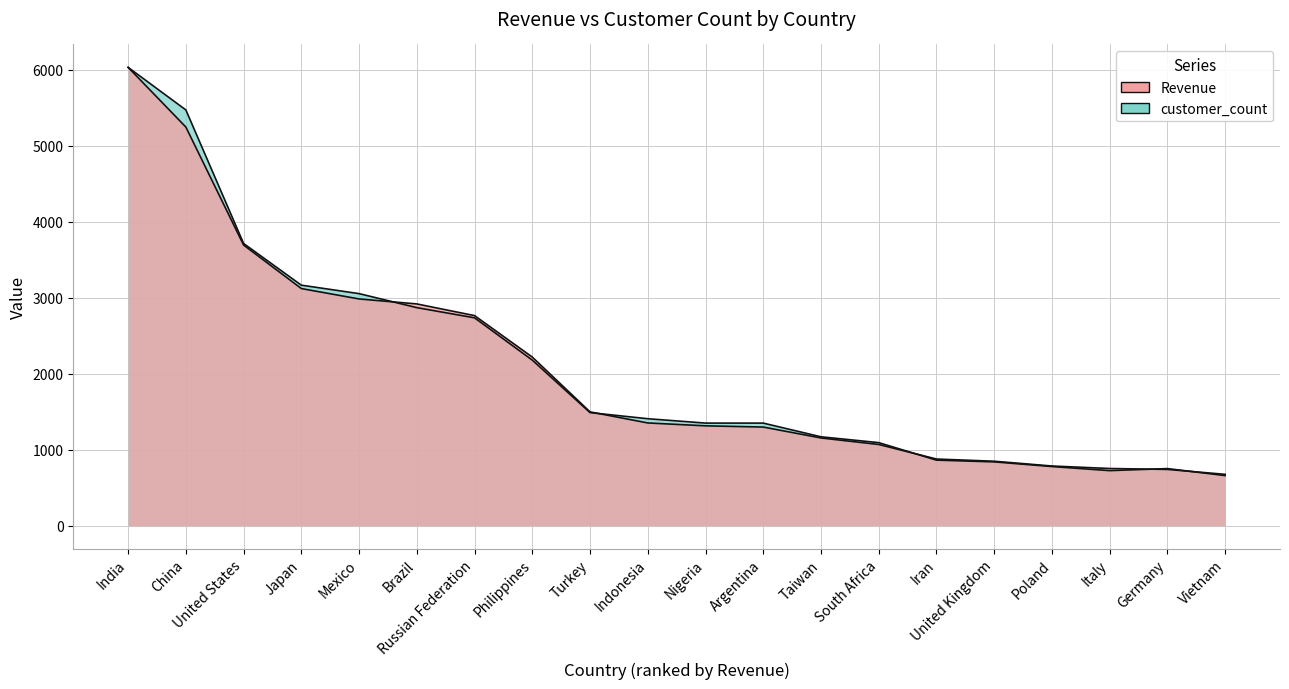

At which category does customer_count reach its first local valley?

Italy